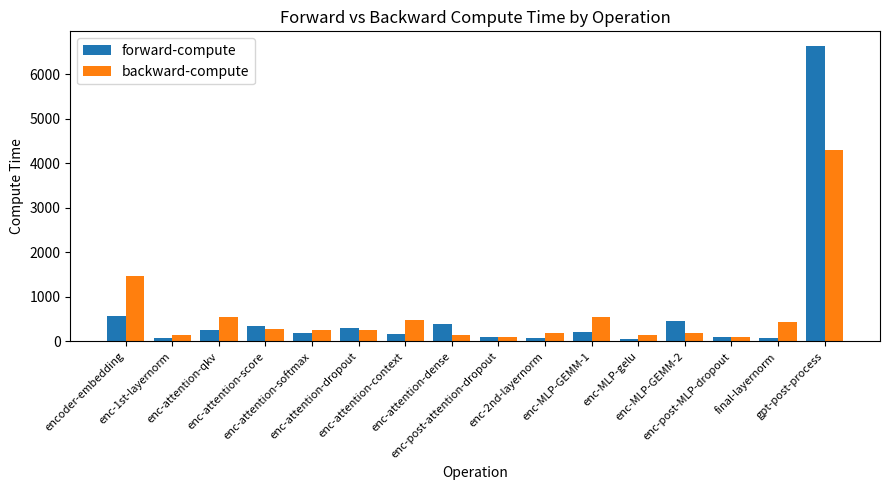

Which series has the widest spread of values?

forward-compute